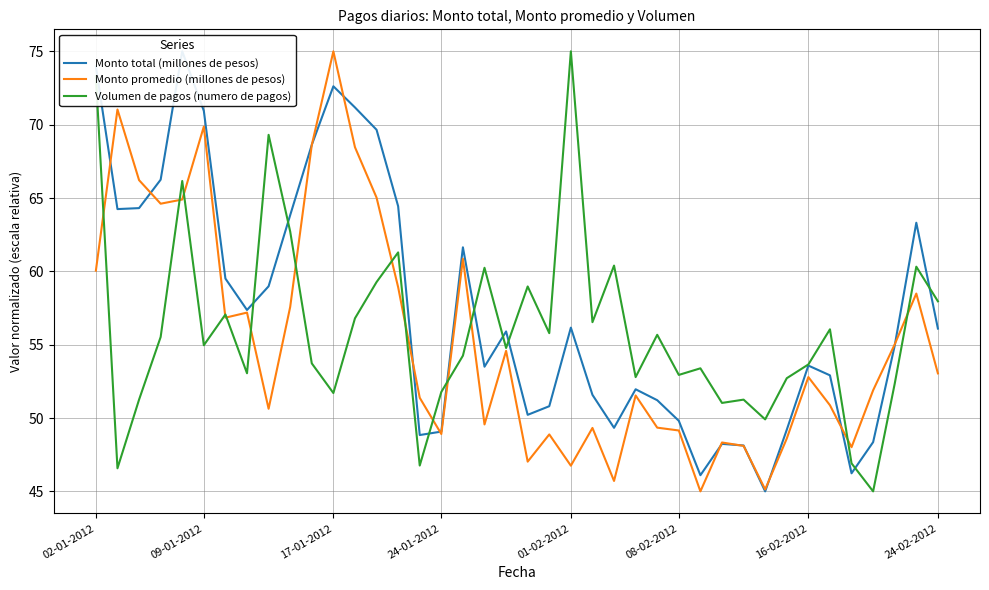

Is it true that Volumen de pagos (numero de pagos) equals 51.7 at 17-01-2012?

True